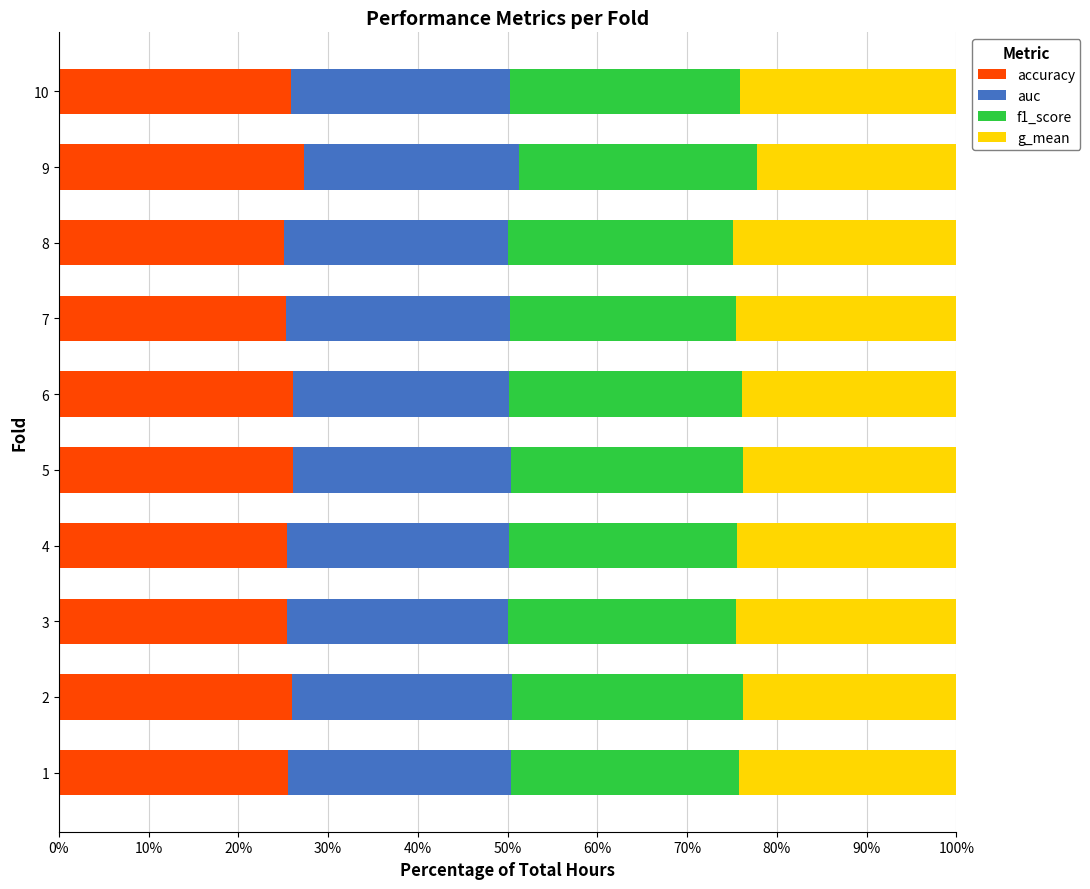

What is the highest value of the accuracy series?

27.3